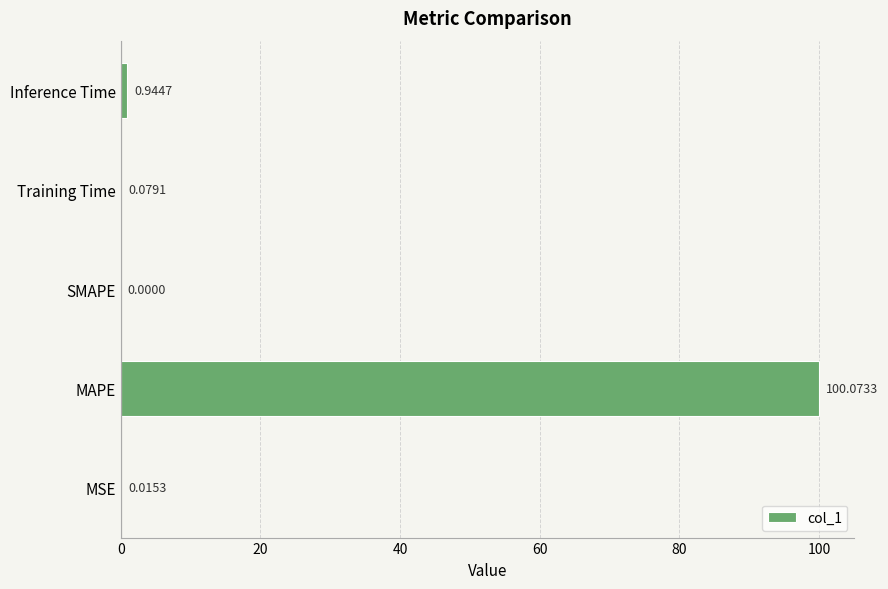

What is the sum of the values at MAPE and Training Time?

100.2